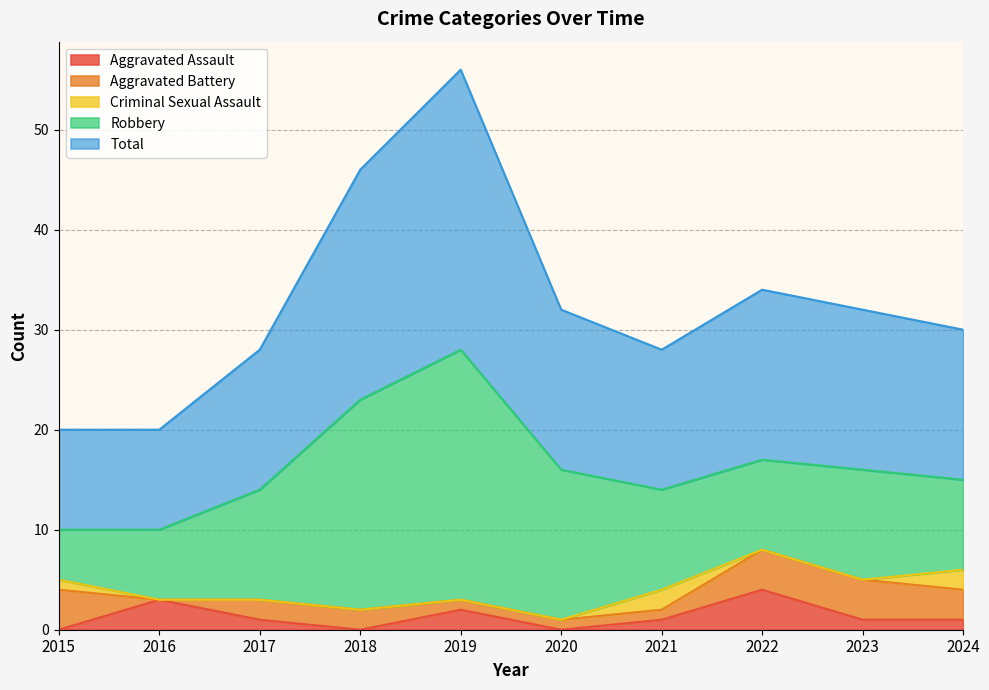

Is it true that Total equals 14 at 2021?

True